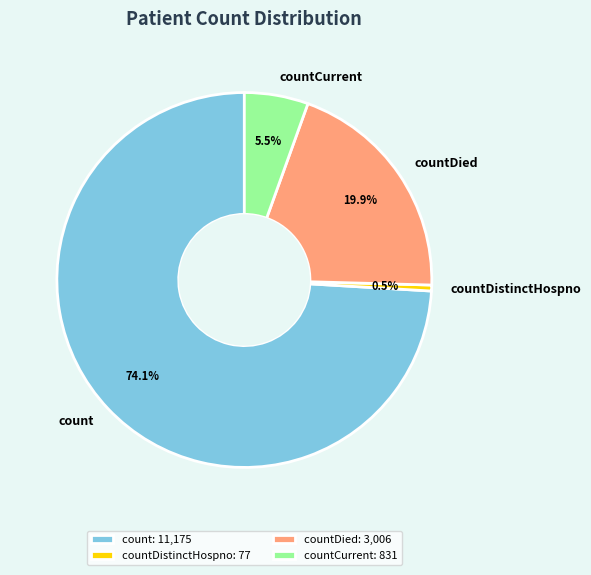

What percentage do count and countDistinctHospno together represent?

74.6%